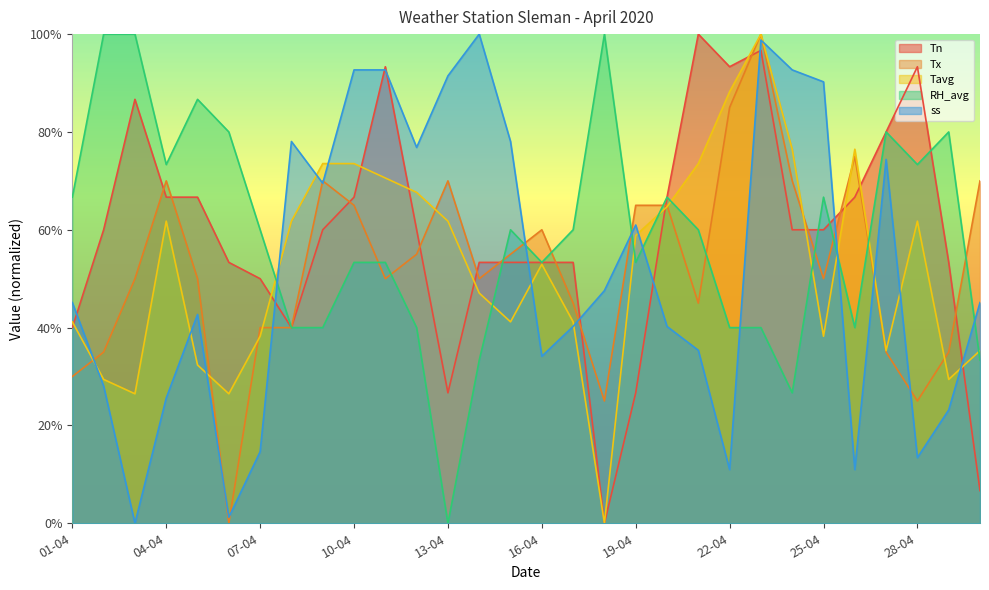

At which category does RH_avg reach its first local valley?

04-04